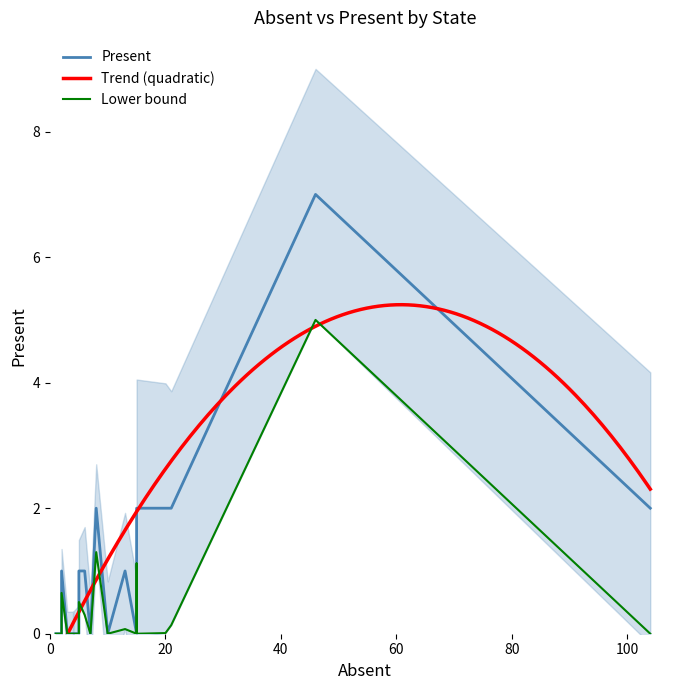

The chart shows a value of 0 at 20. True or false?

True